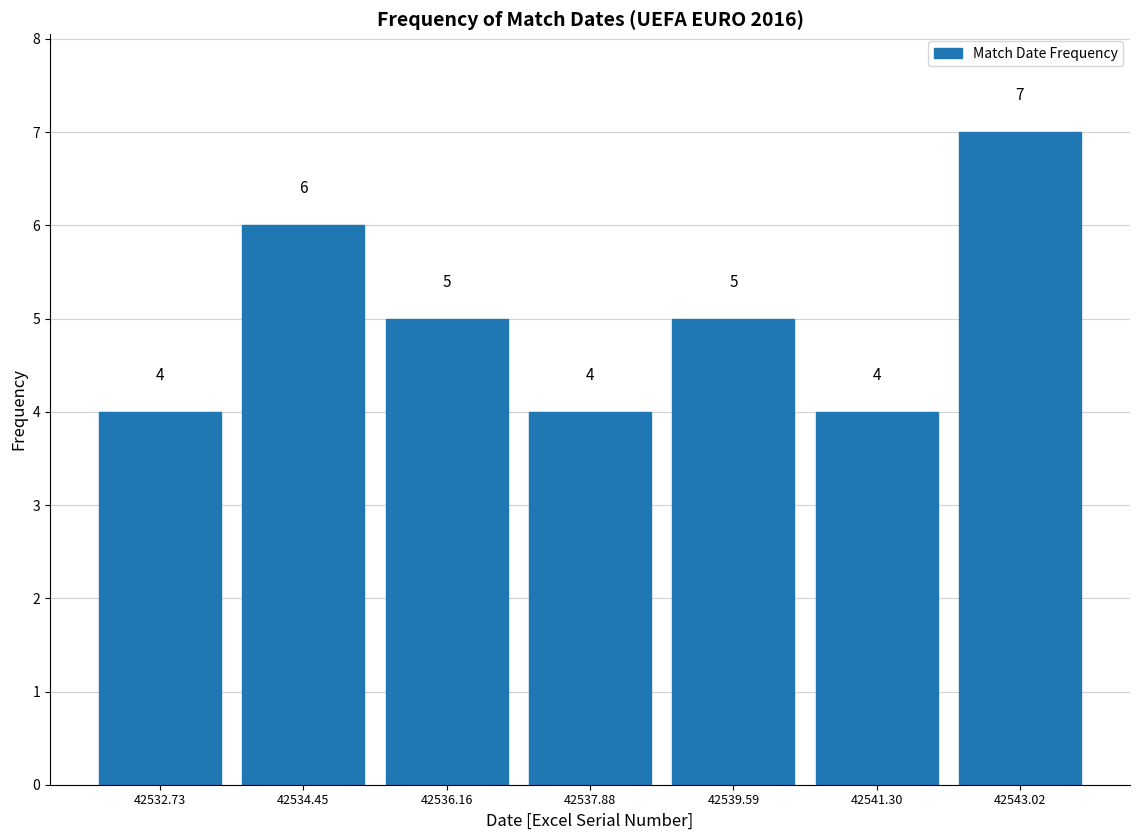

What is the height of the bar covering 42542.2 to 42543.8 on the x-axis? The bar edges are not printed on the chart, so give them approximately, as read against the axis.

7